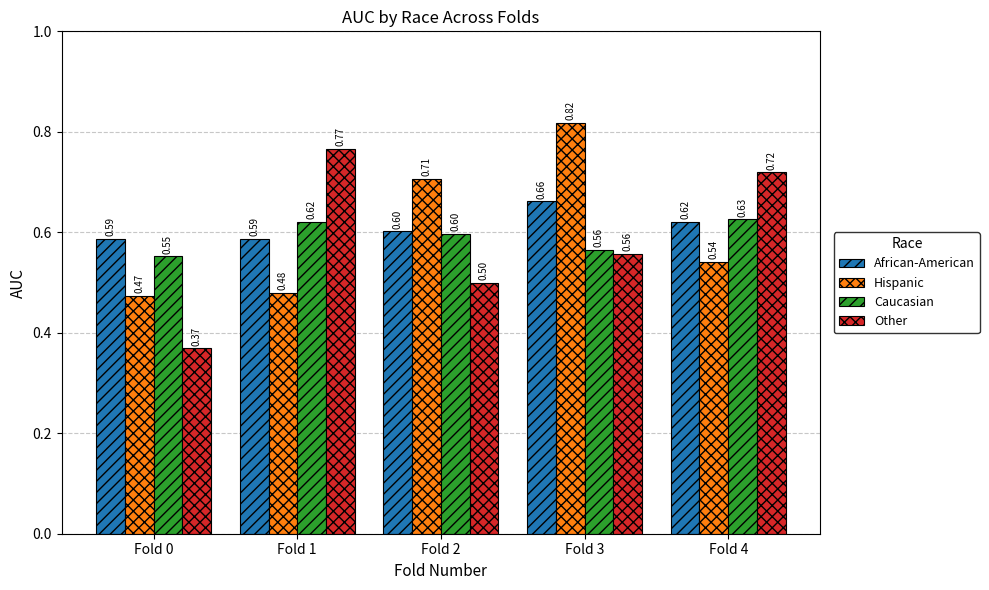

What is the difference between the highest and lowest values at Fold 0?

0.2